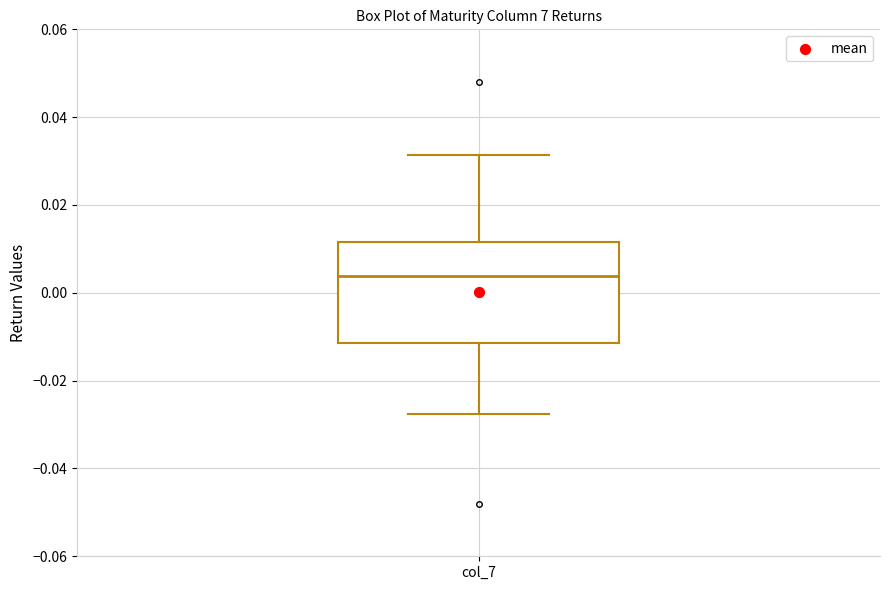

Where is the upper edge of the box for col_7 on the y-axis? The values are not printed on the chart, so give them approximately, as read against the axis.

0.012